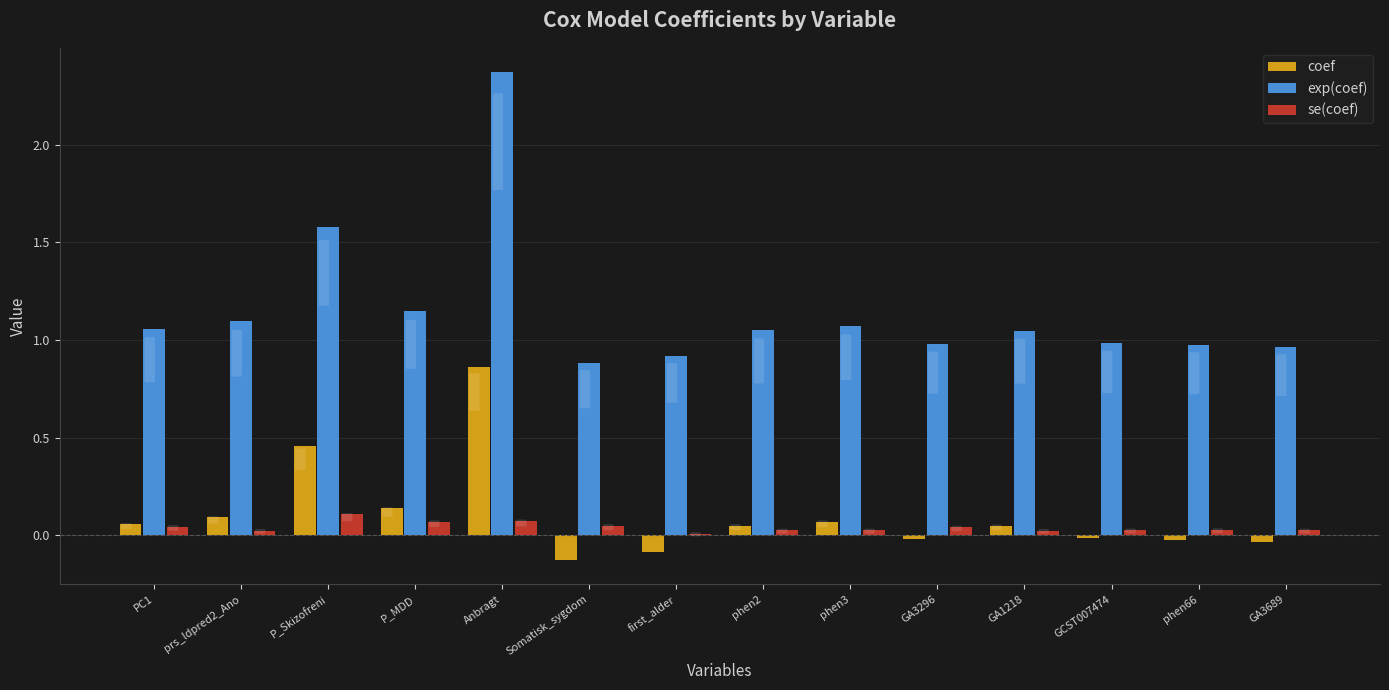

Which label corresponds to the largest value in the chart?

Anbragt